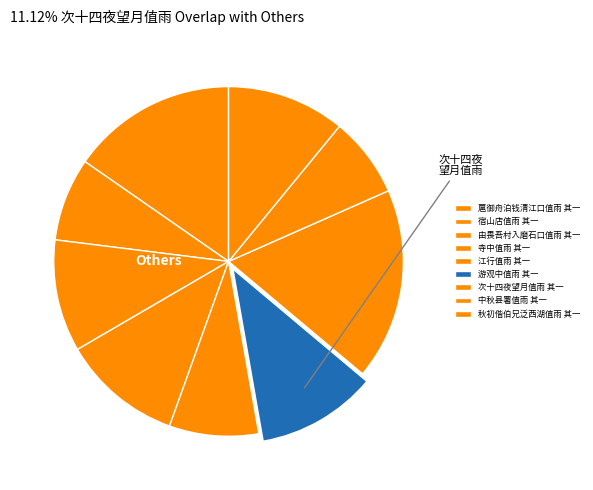

To the nearest percent, what portion does 宿山店值雨 其一 represent?

8%